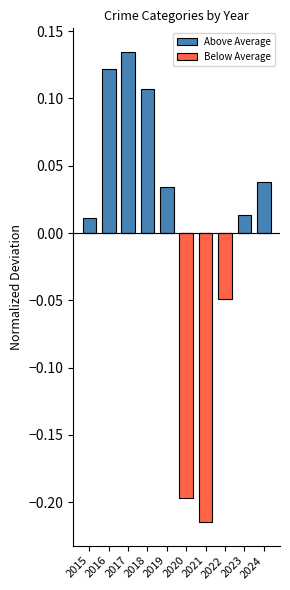

List the series in order of their overall mean, lowest first.

Below Average, Above Average